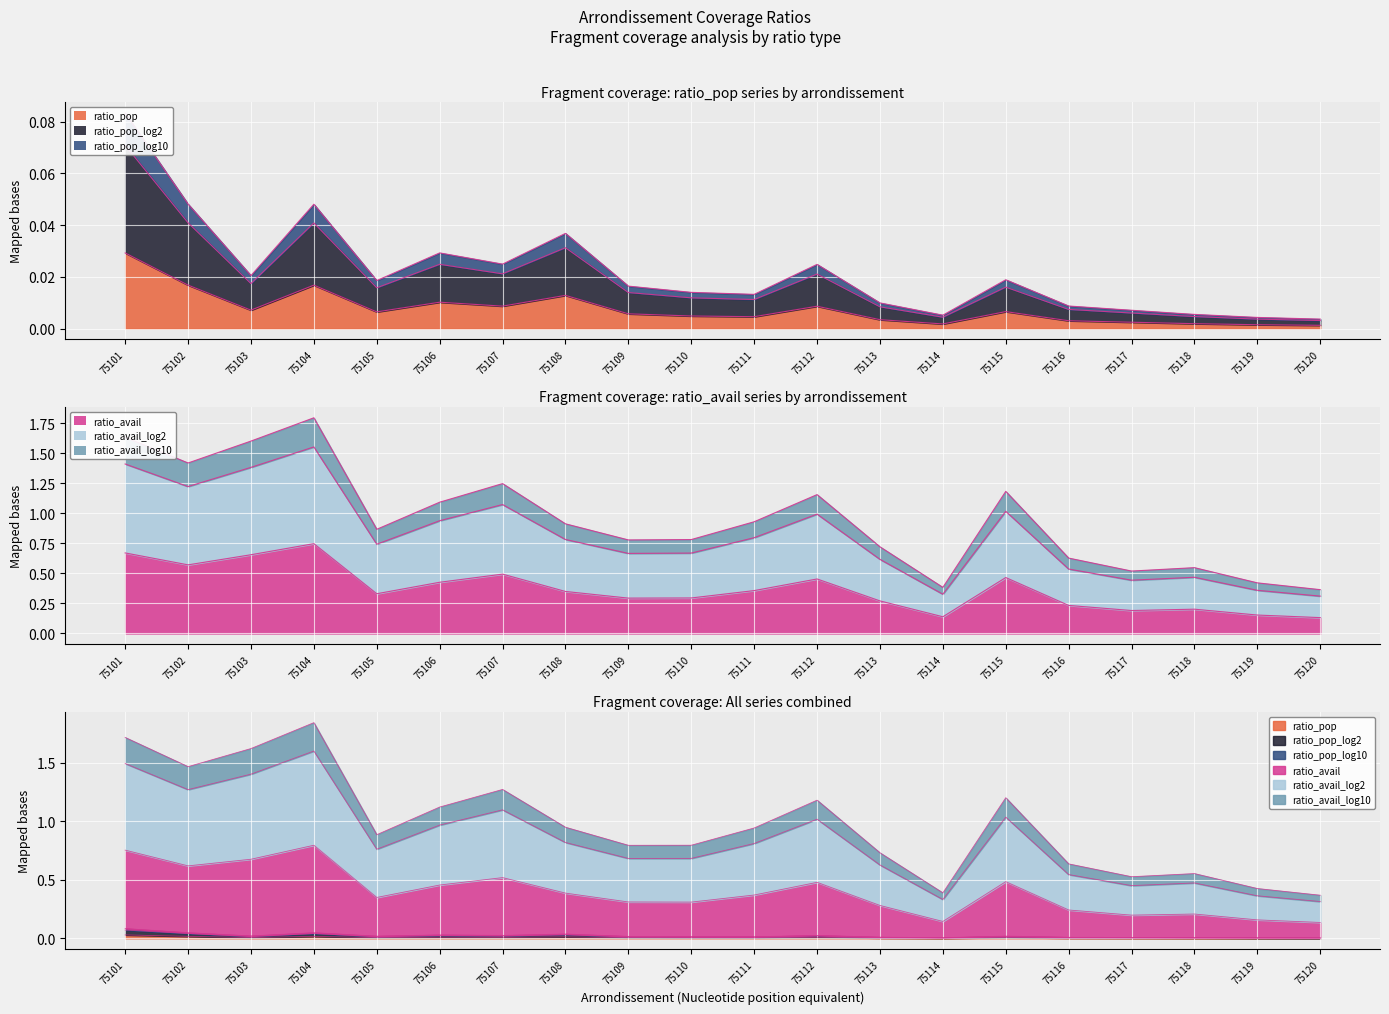

At which category does ratio_pop reach its first local peak?

75104